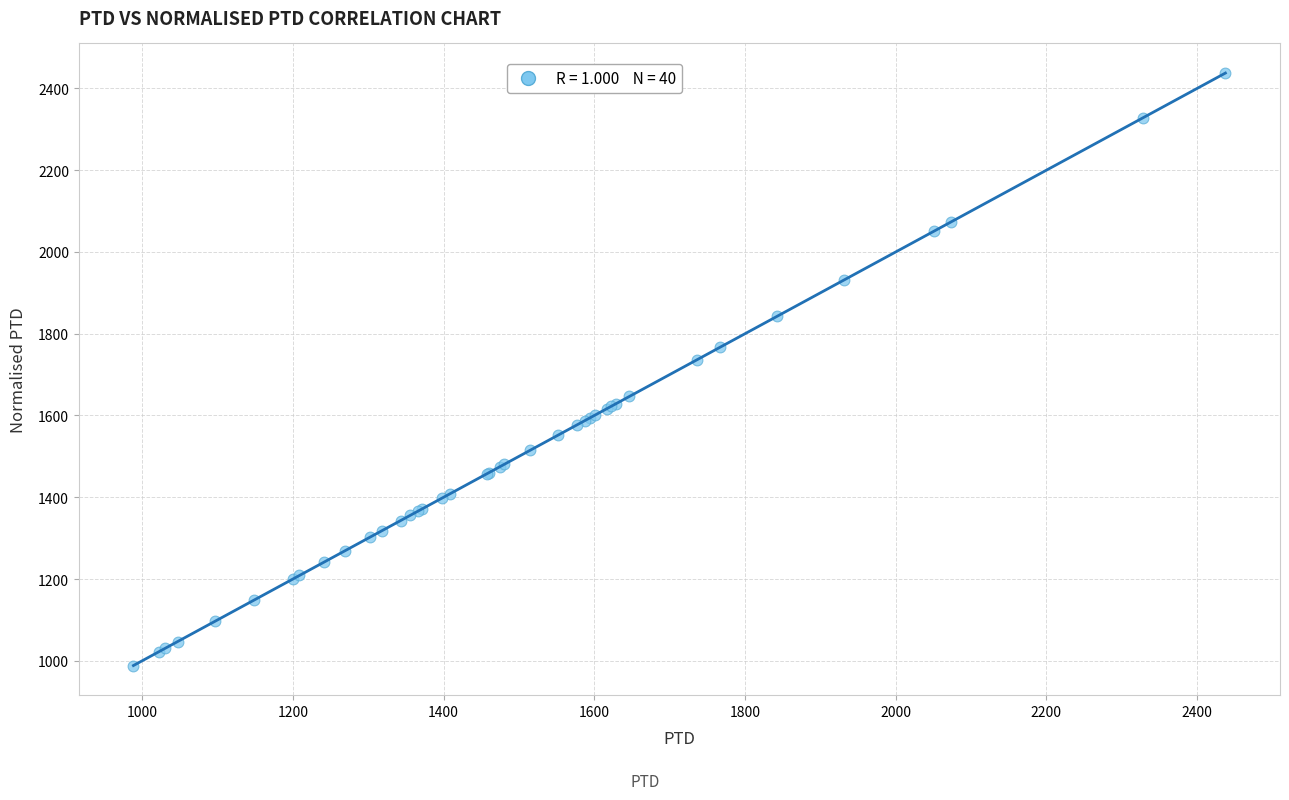

What Y value in the scatter plot is closest to 1712?

1736.9